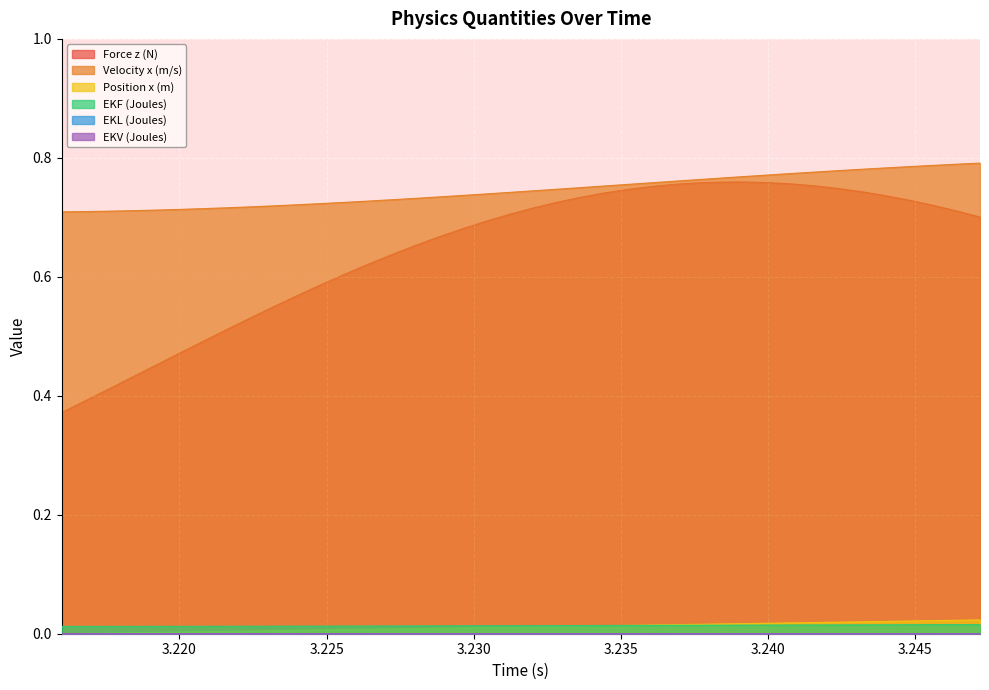

Which series has the widest spread of values?

Force z (N)